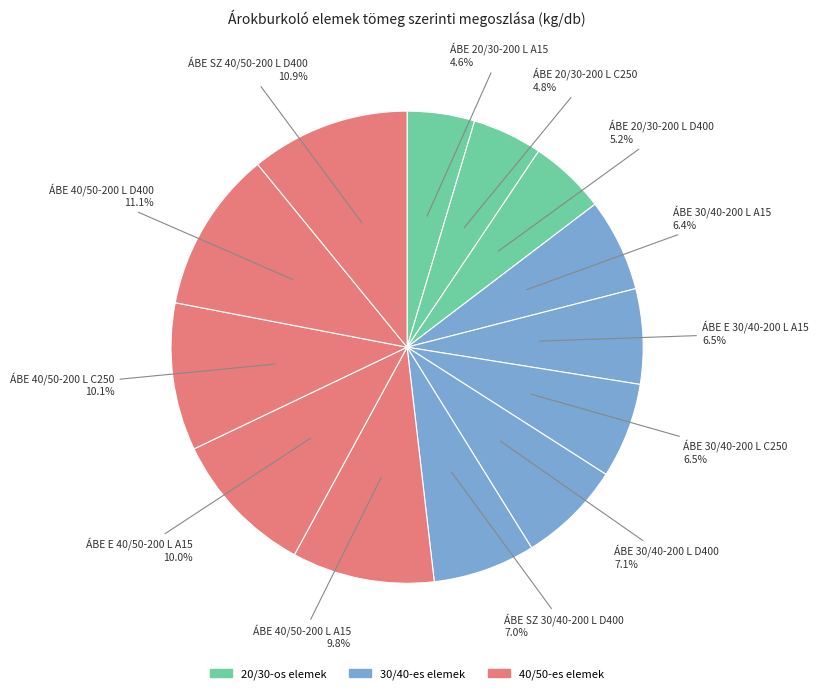

How much of the chart is everything except ÁBE SZ 40/50-200 L D400?

89.1%